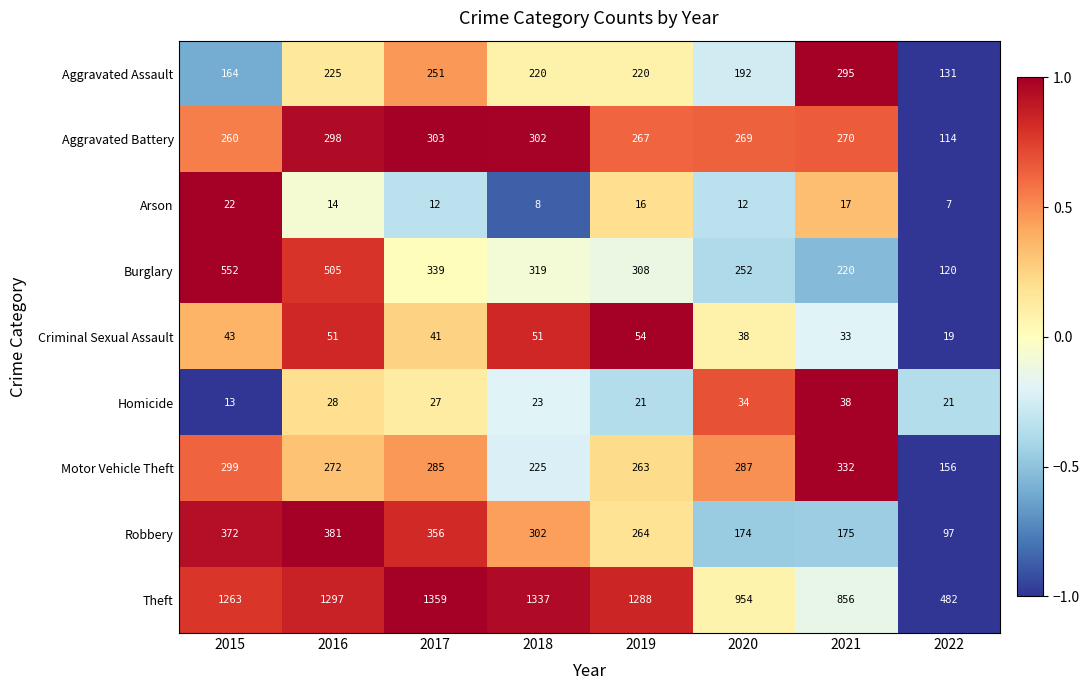

How many categories are shown in the chart?

8